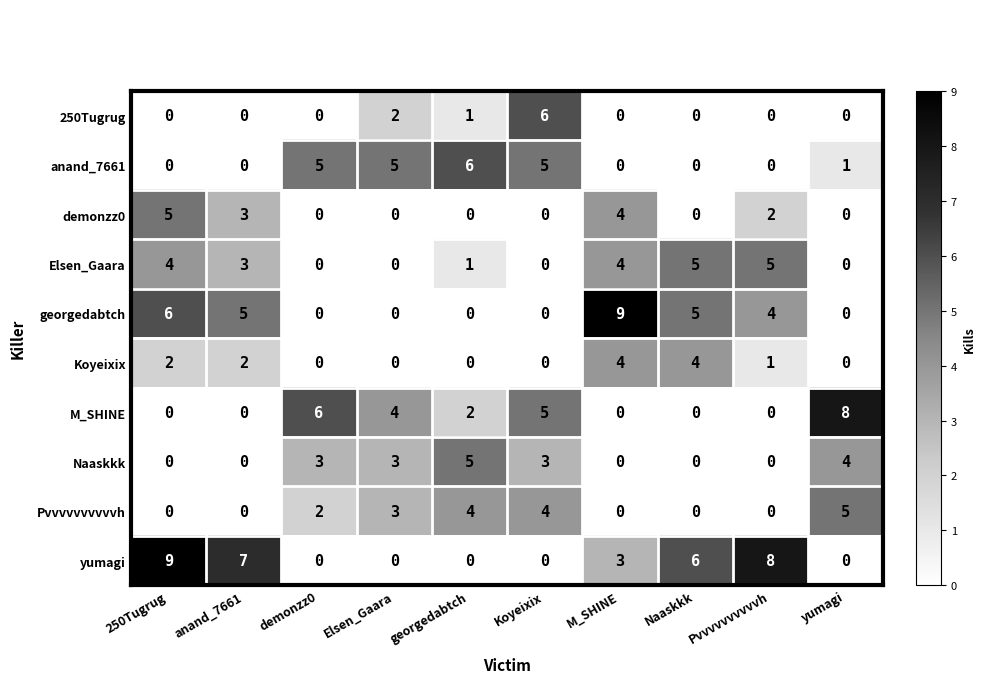

What is the difference between the highest and lowest values at 250Tugrug?

9